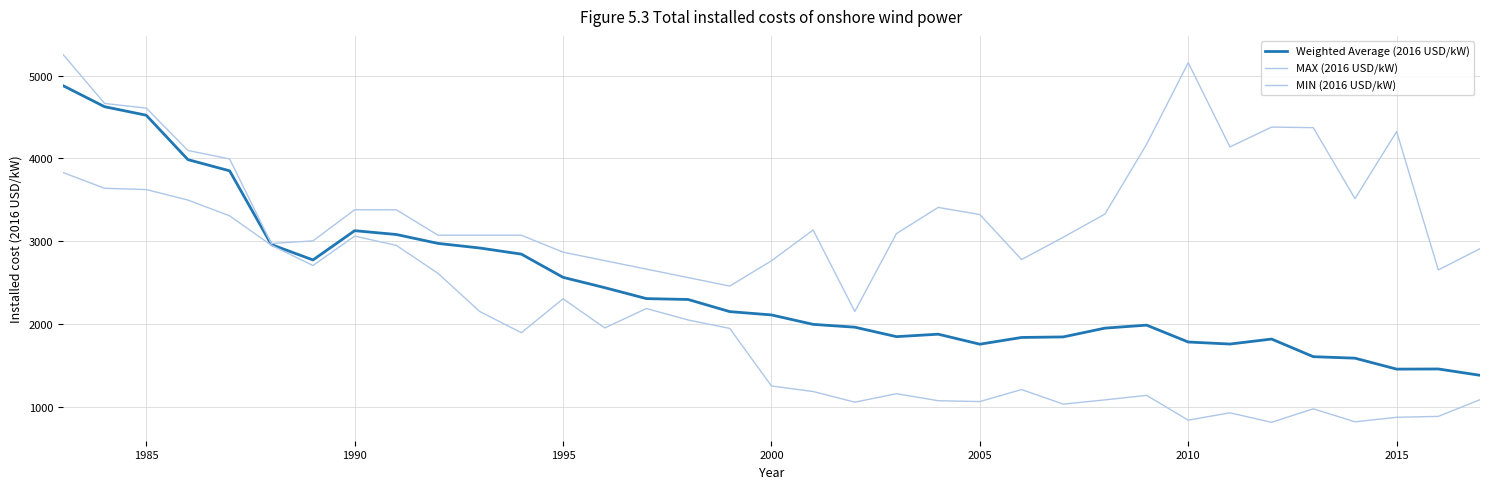

How many values in the MAX (2016 USD/kW) series exceed 3135?

18